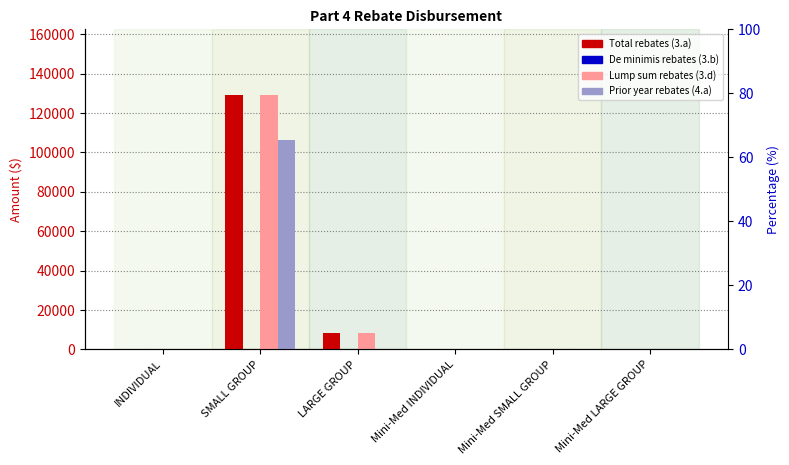

What is the sum of all Total rebates (3.a) values?

137642.0